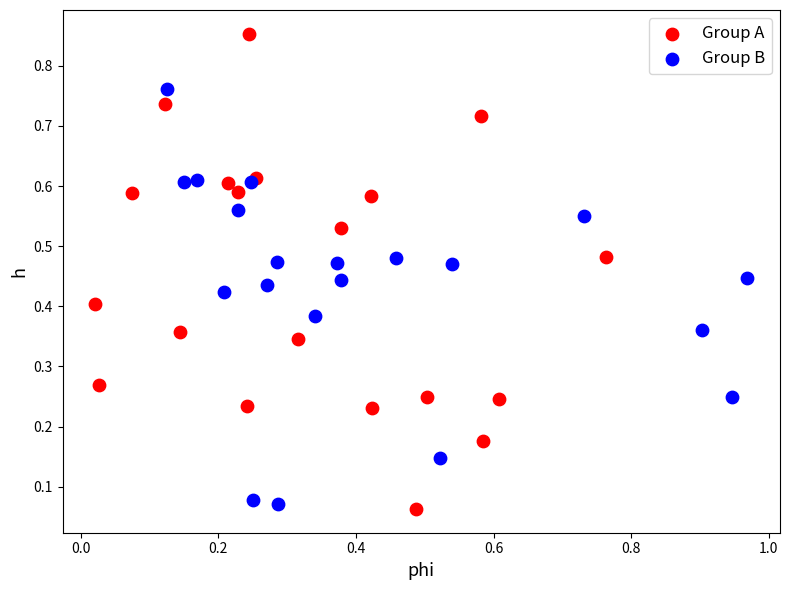

Which series has the largest Y range (max minus min)?

Group A